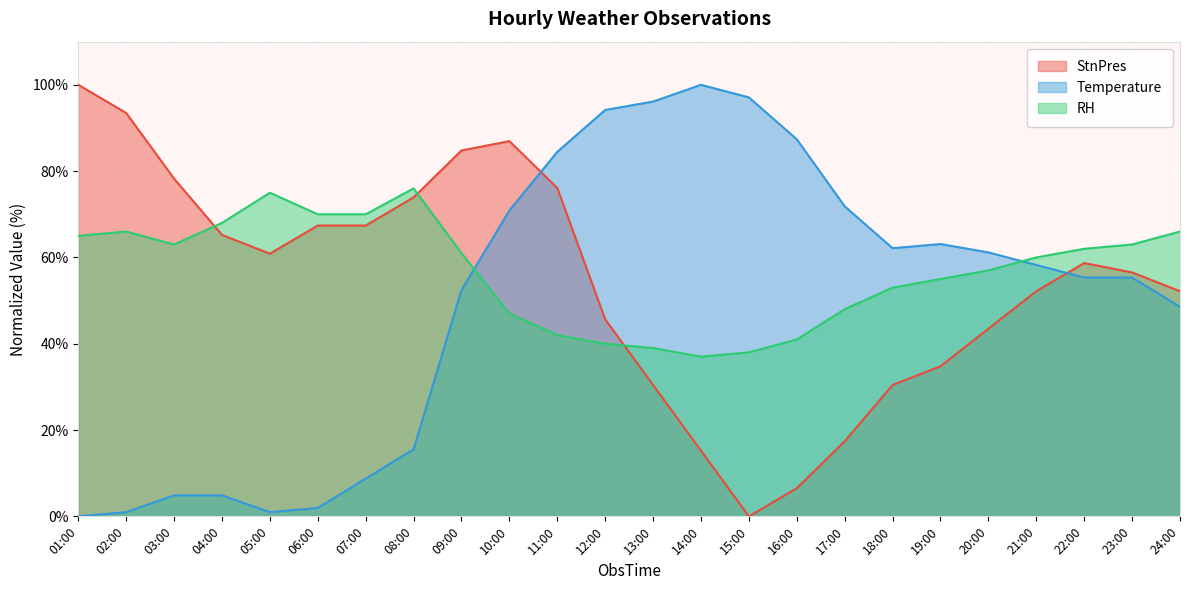

What is the total value across all series at 21:00?

170.4